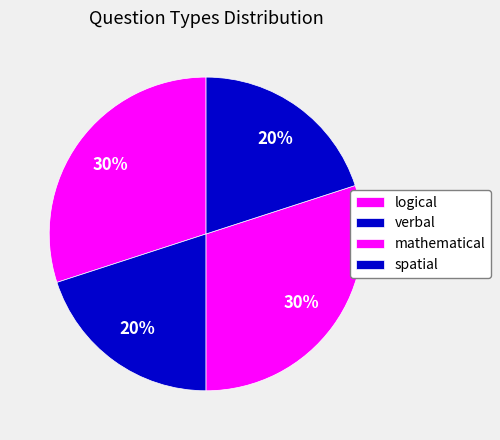

Which has a higher value, logical or verbal?

logical